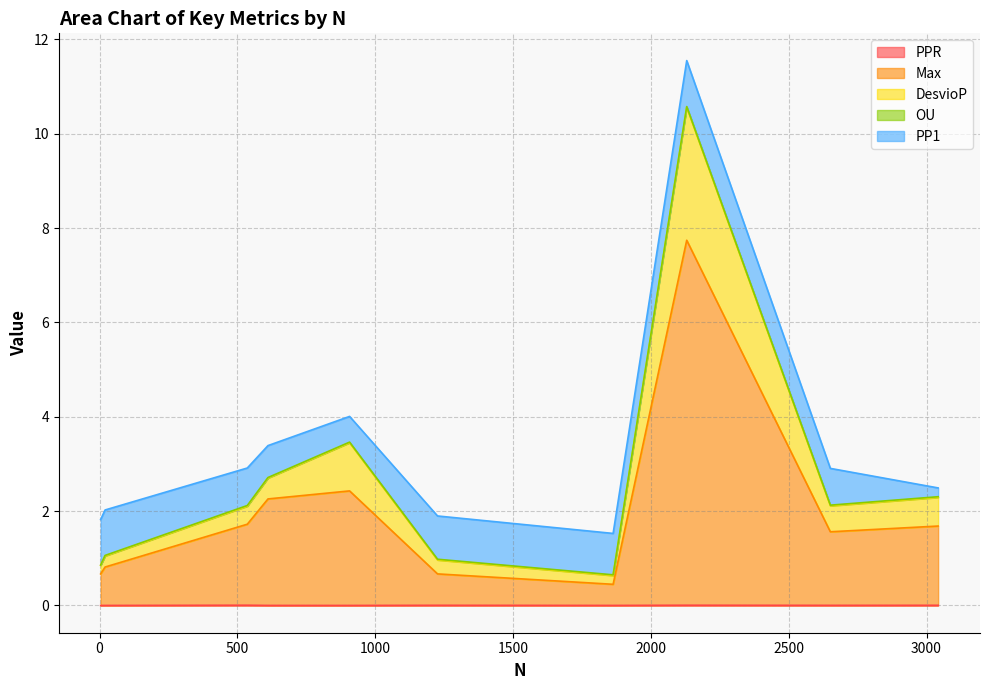

At how many categories does at least one series exceed 0?

10